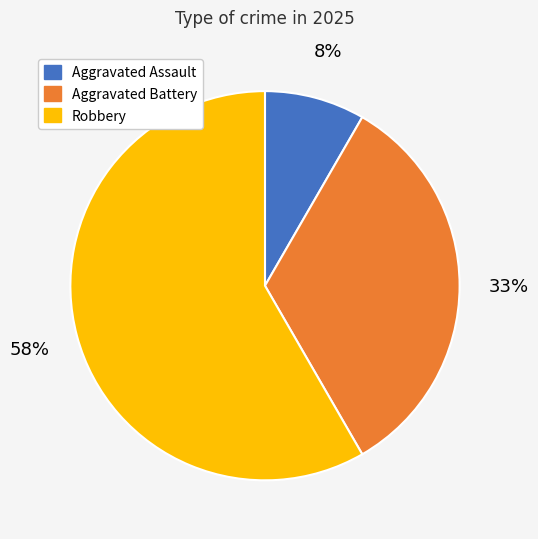

How many slices are in this pie chart?

3